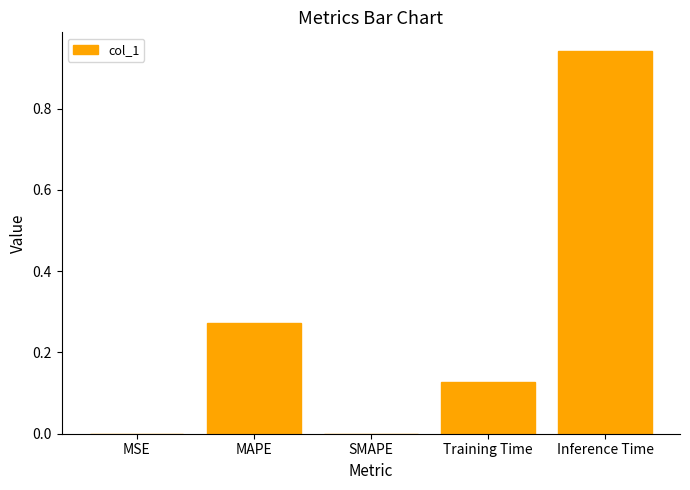

At which category does the chart reach its peak across all series?

Inference Time